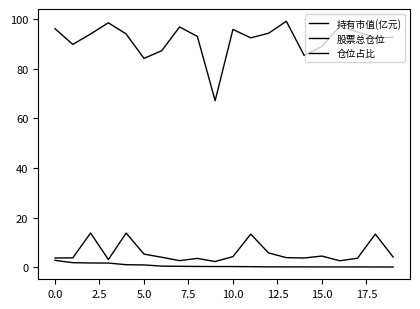

What is the average value of the 仓位占比 series?

5.7